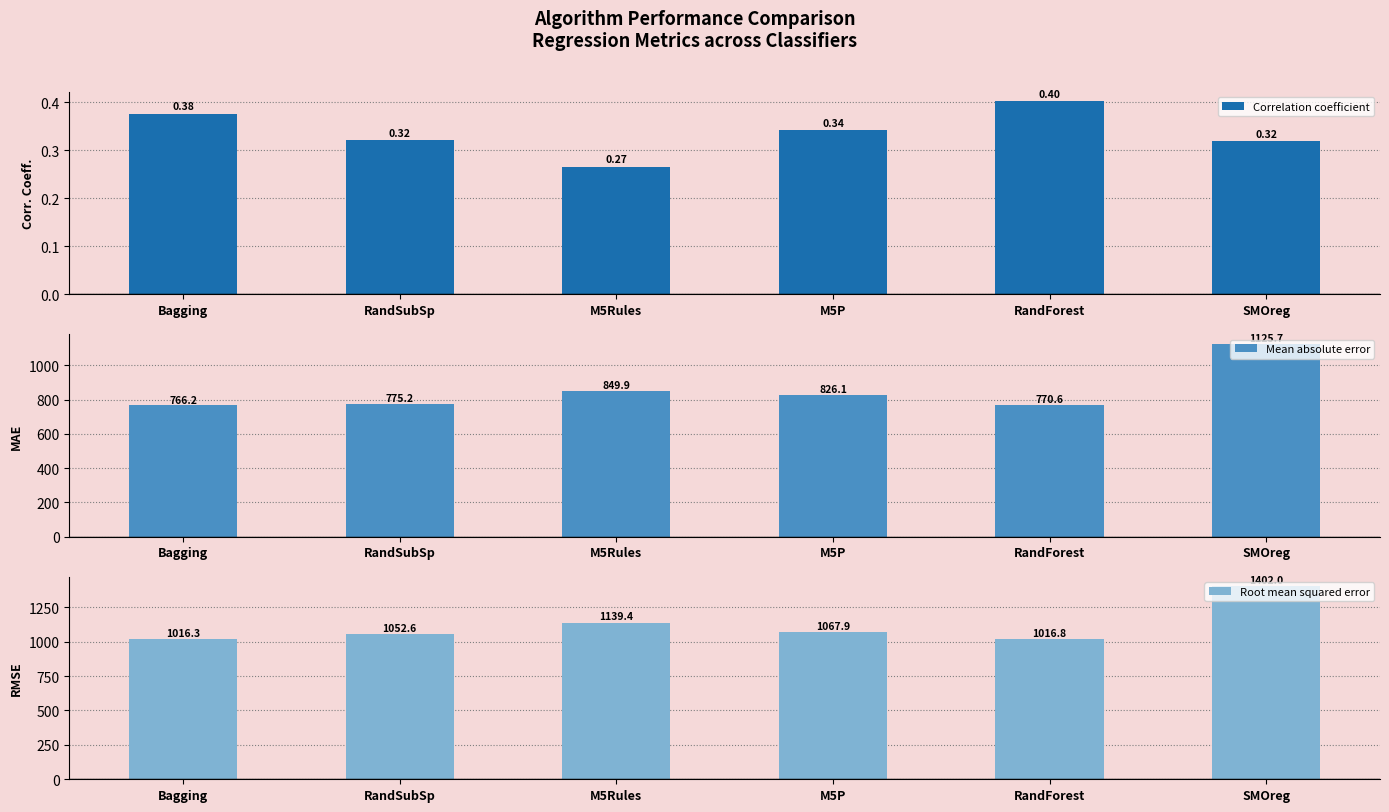

Which category has the lowest value across all series?

M5Rules